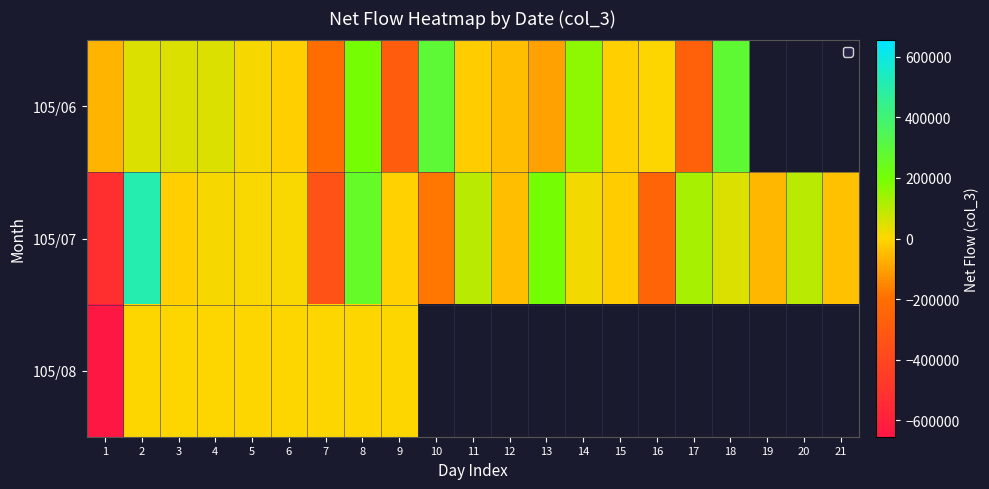

Which series has the largest range (max minus min)?

105/07